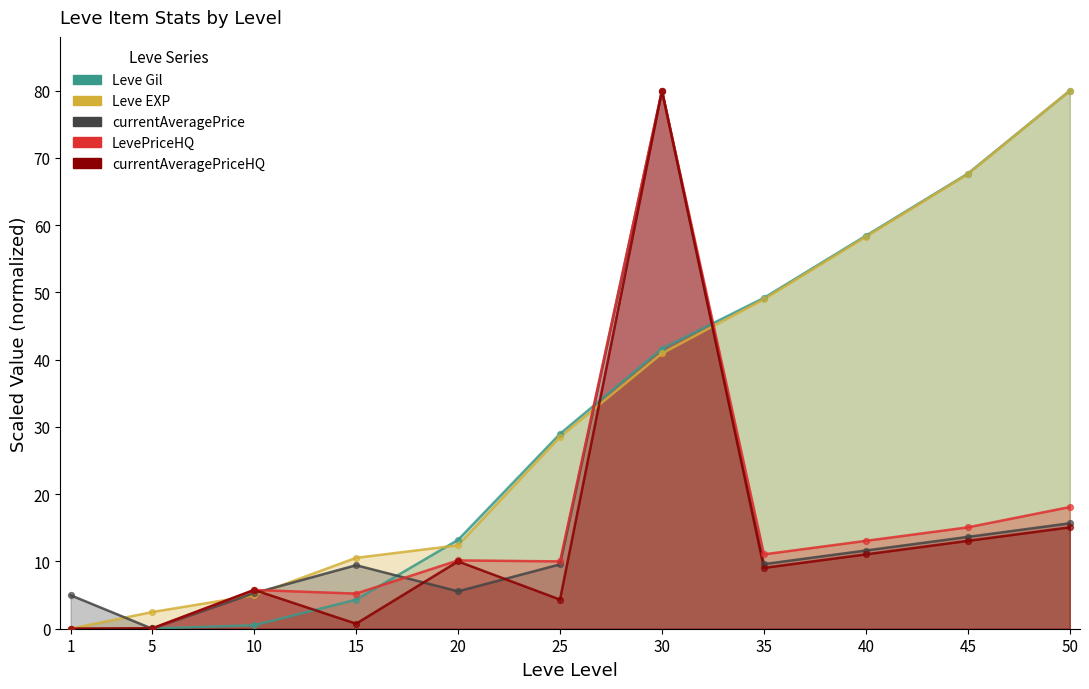

What are all the series names shown in the legend?

Leve Gil, Leve EXP, currentAveragePrice, LevePriceHQ, currentAveragePriceHQ